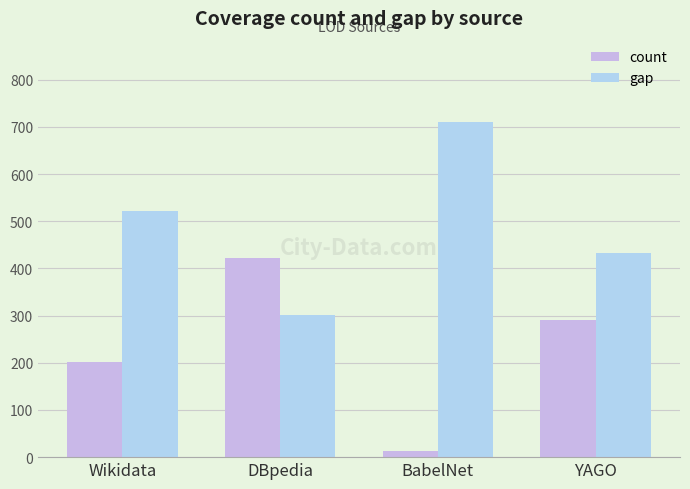

Which series has the largest total across all categories?

gap